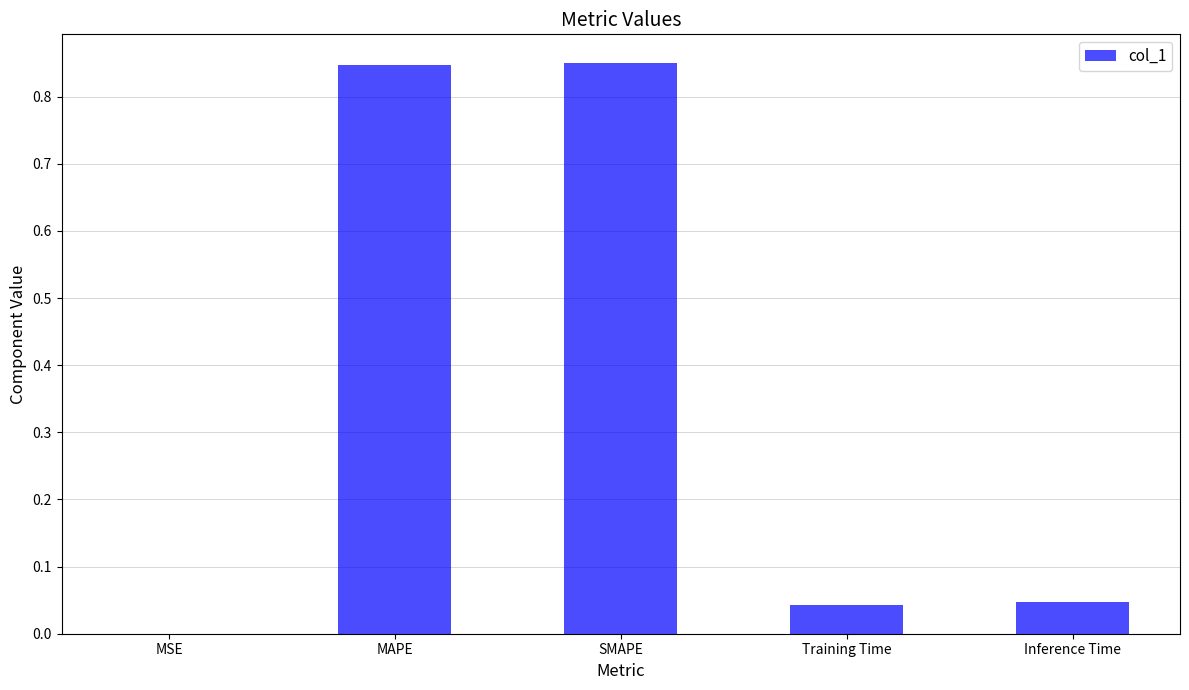

What is the sum of the values at MAPE and SMAPE?

1.7